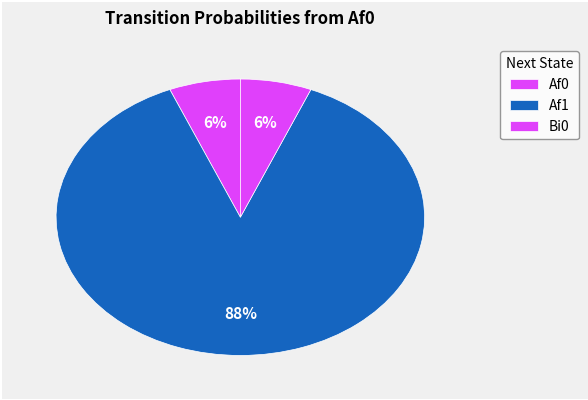

Which slice is the largest?

Af1